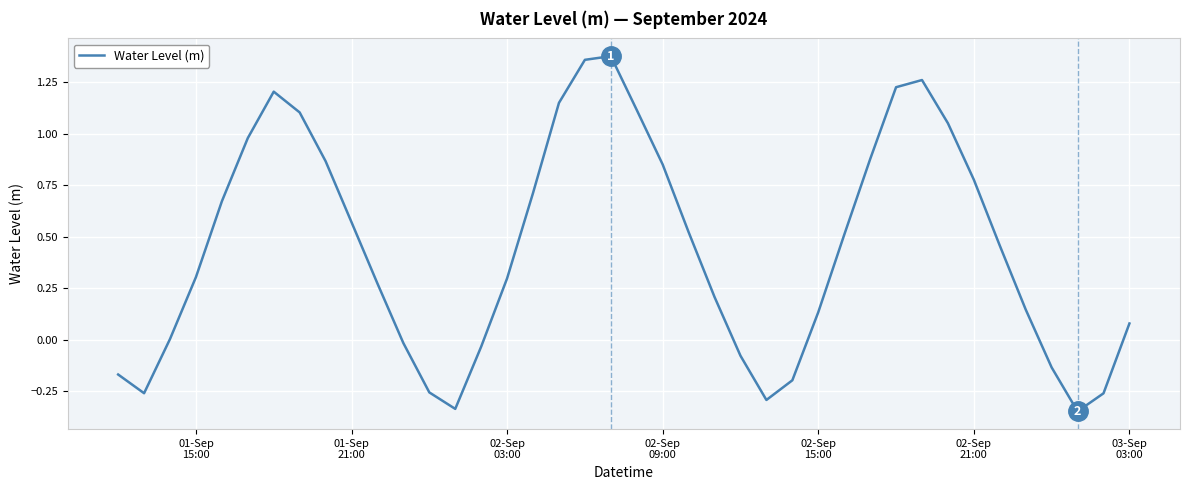

How many points are higher than both their immediate neighbors (excluding endpoints)?

3